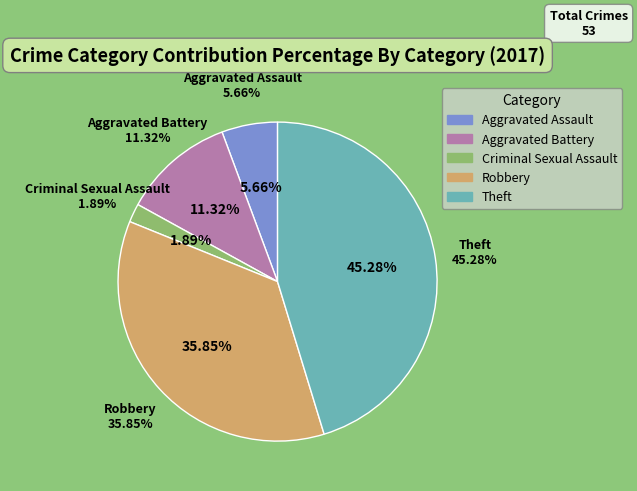

Does any single category account for the majority?

No